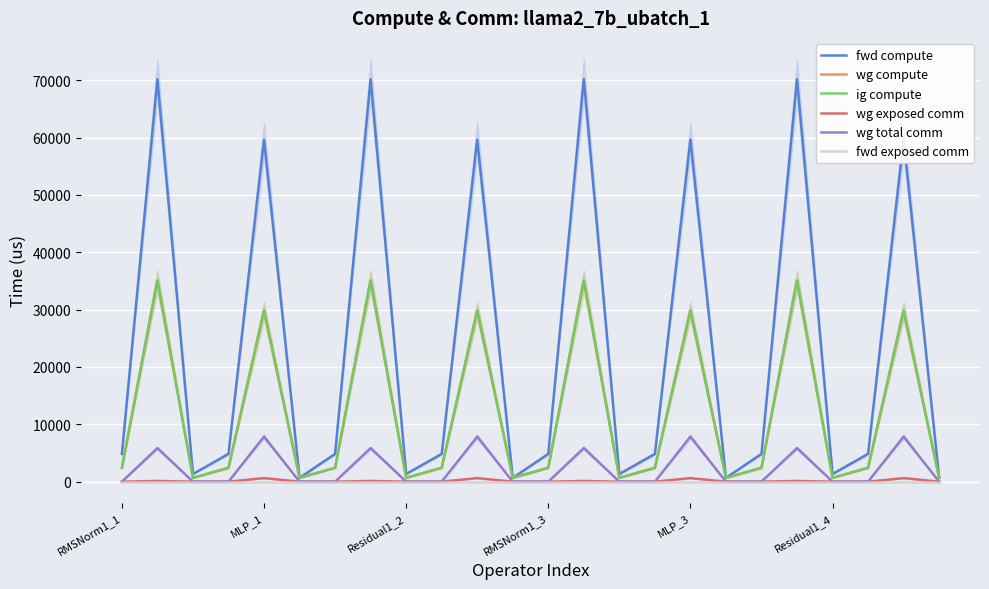

What is the average value of the wg exposed comm series?

125.3